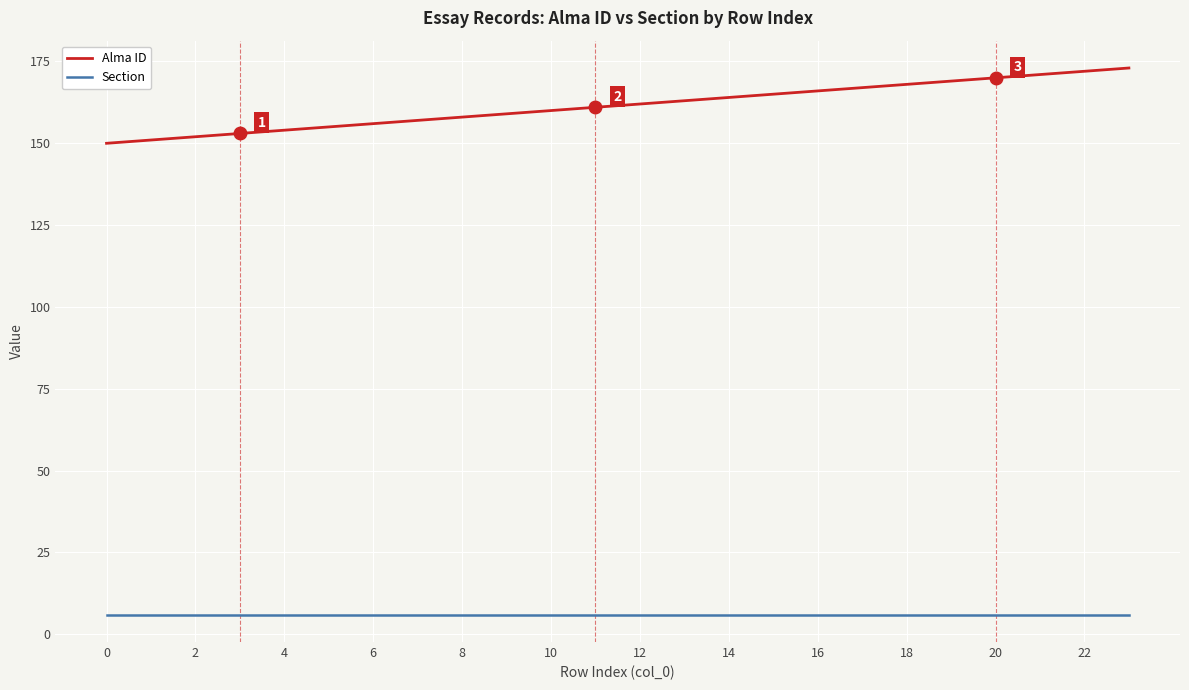

What is the maximum value for Section?

6